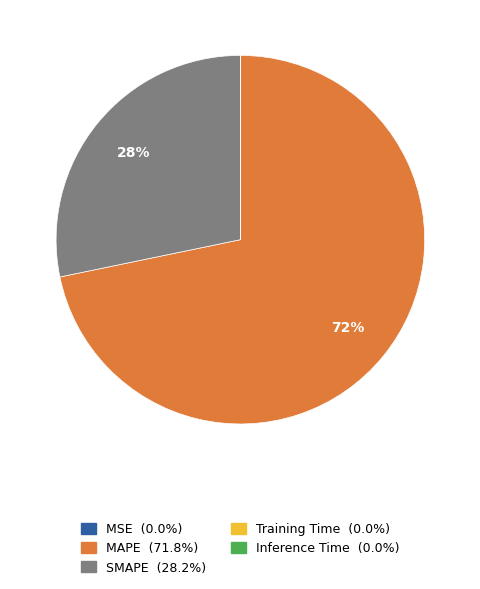

What percentage is the MAPE slice, to the nearest percent?

72%